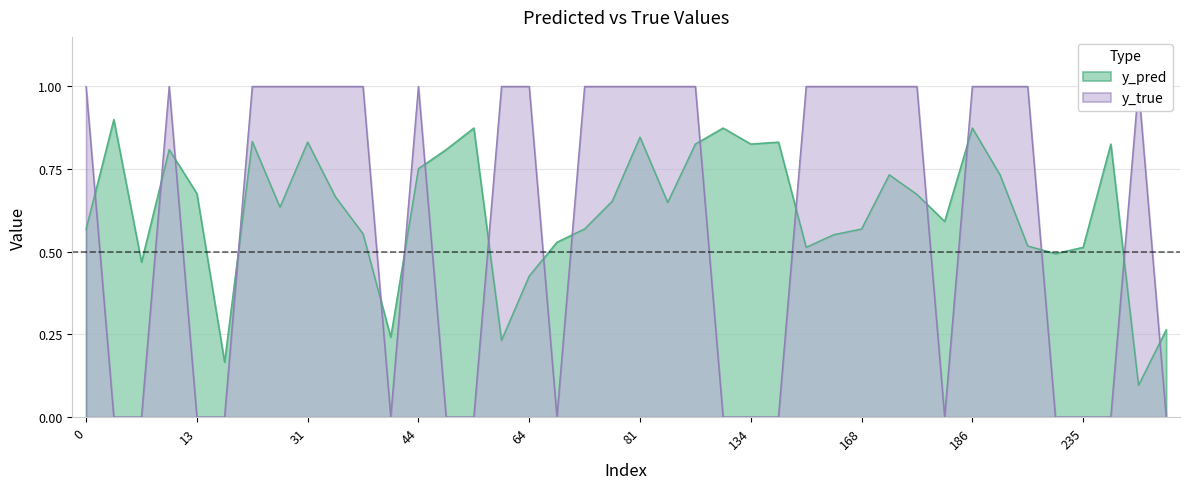

What is the spread (max minus min) of values at 257?

0.3